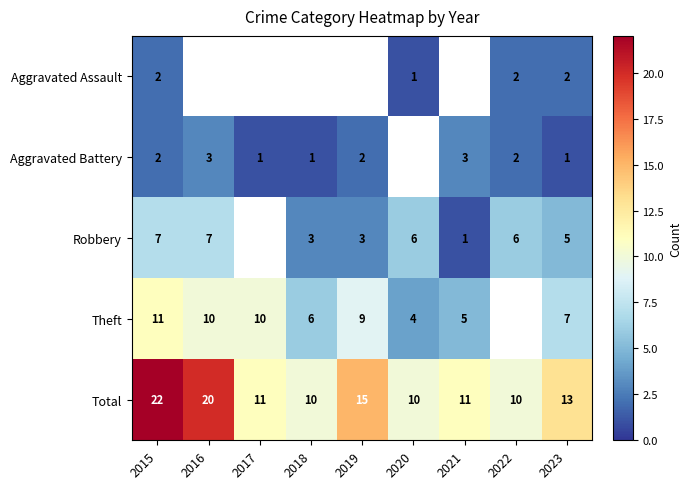

How many values in the Total series are below 11?

3